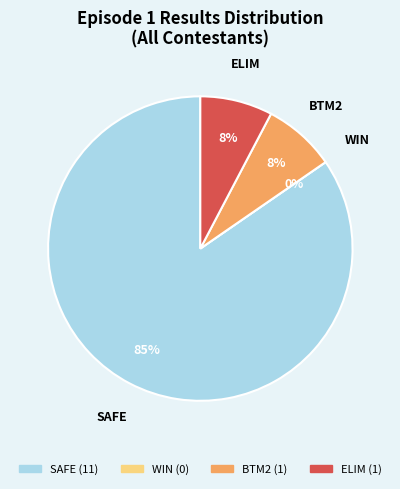

Which slice represents more than half of the pie?

SAFE